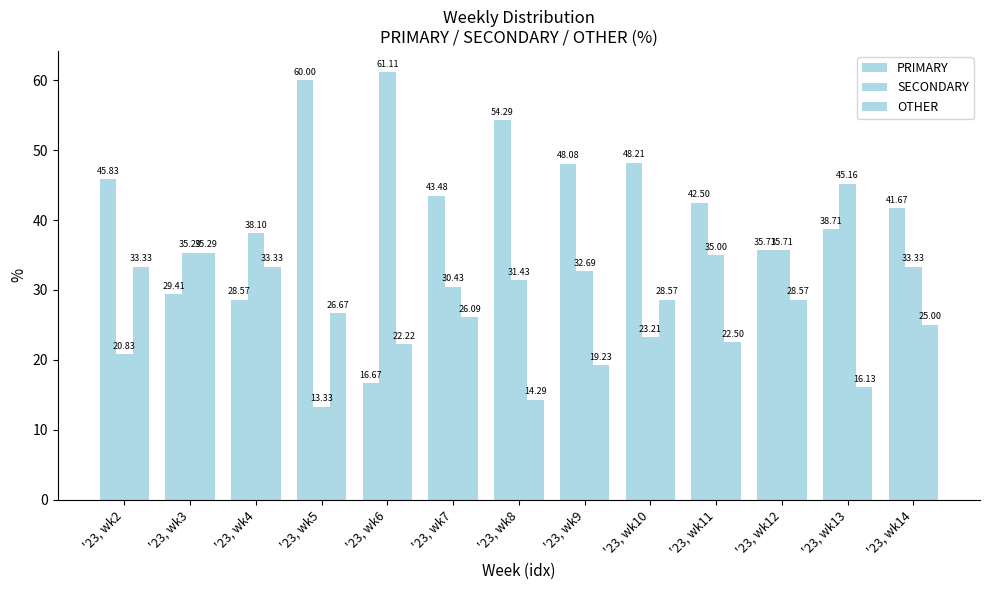

At '23, wk12, list the series in order from largest to smallest.

PRIMARY, SECONDARY, OTHER